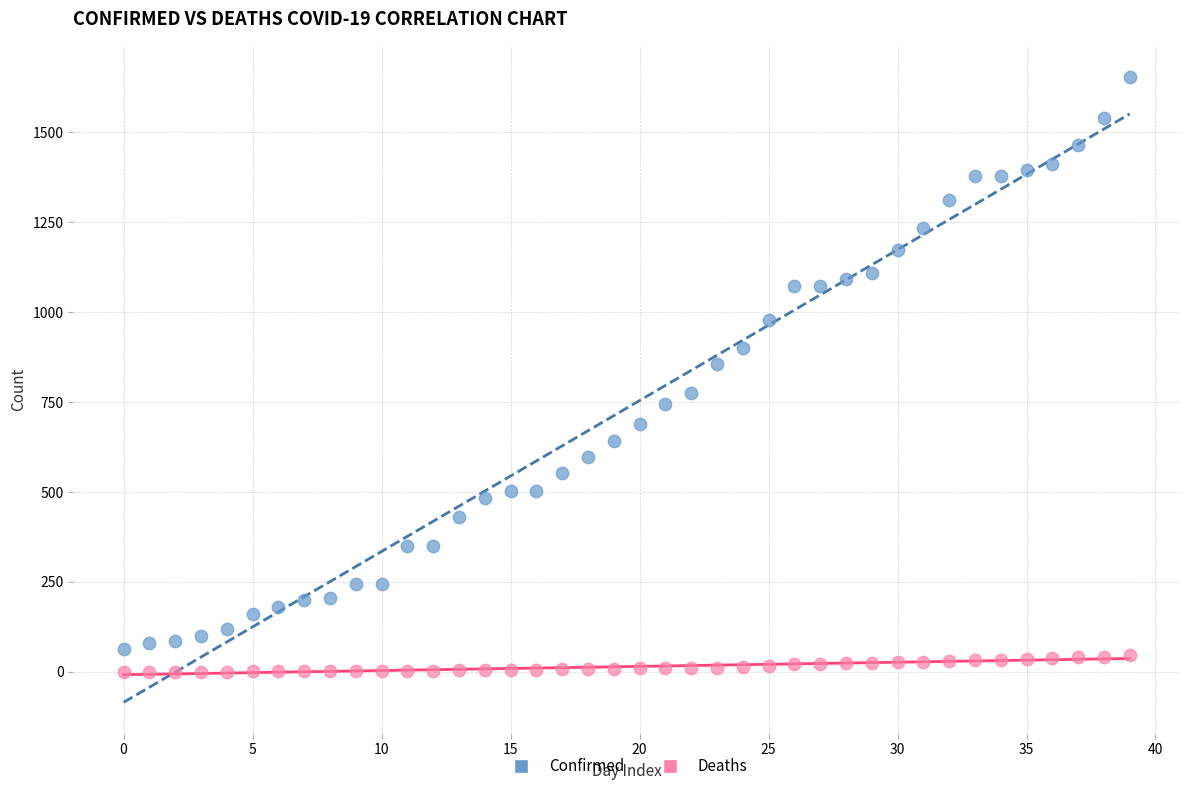

Across all series, what Y value is closest to 827?

856